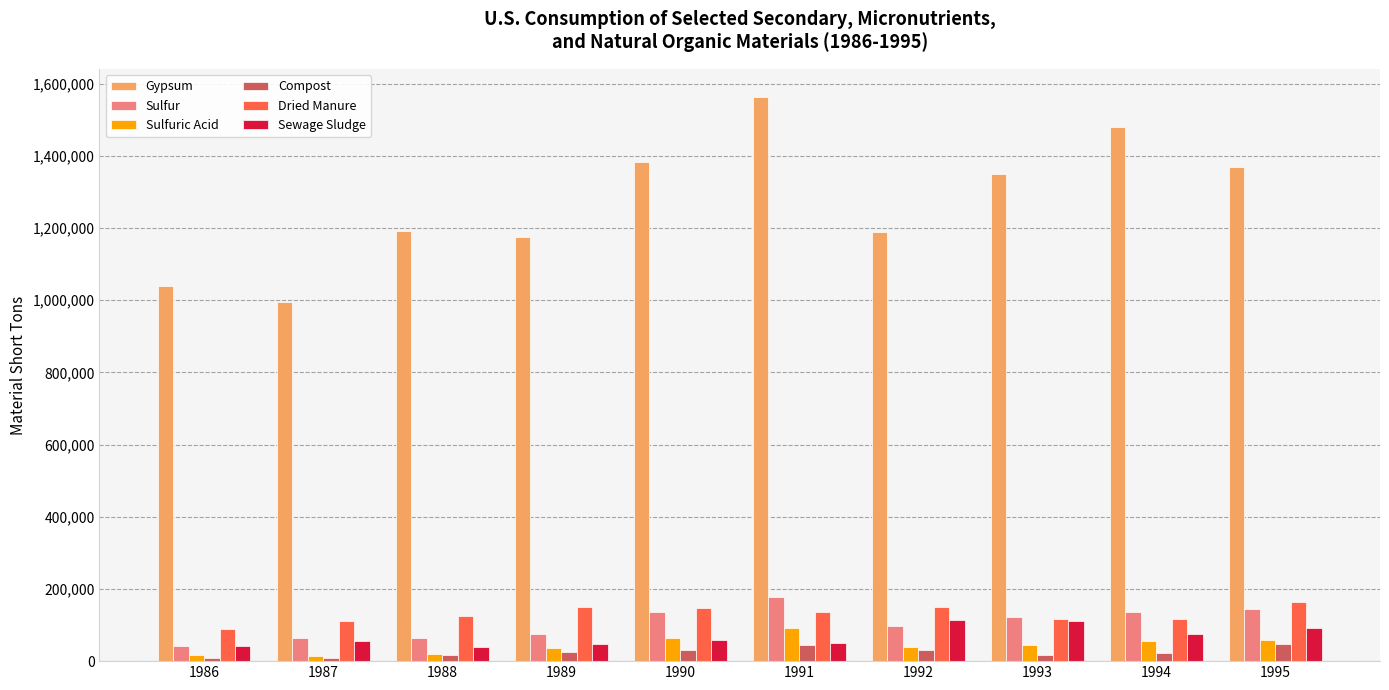

What is the maximum value shown in the chart?

1561937